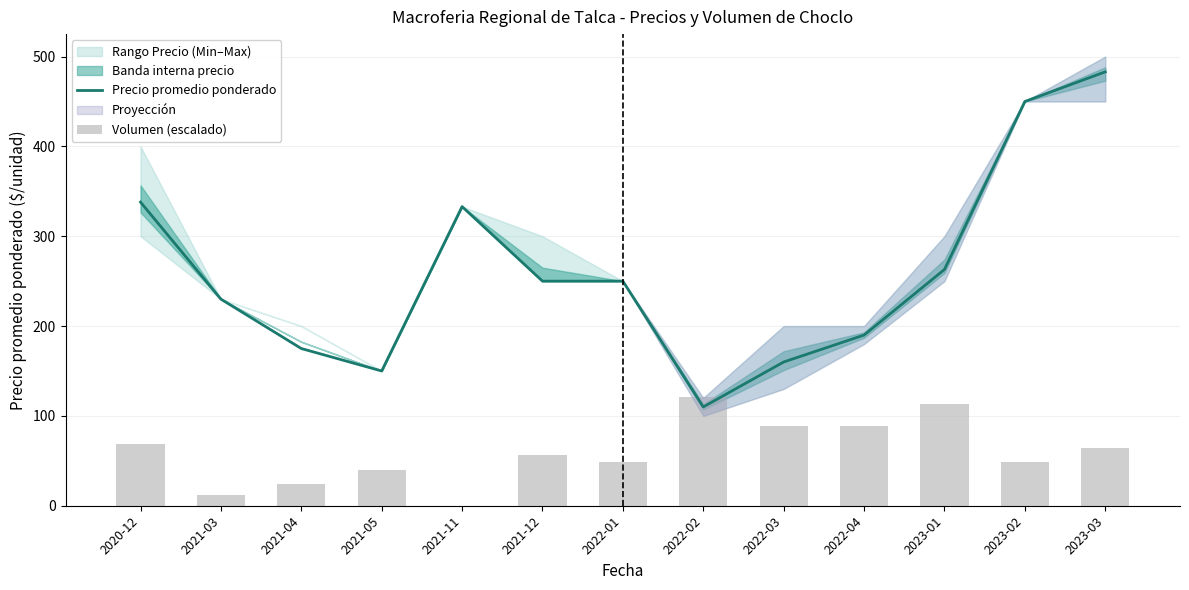

Is it true that Volumen (escalado) equals 48.3 at 2022-01?

True